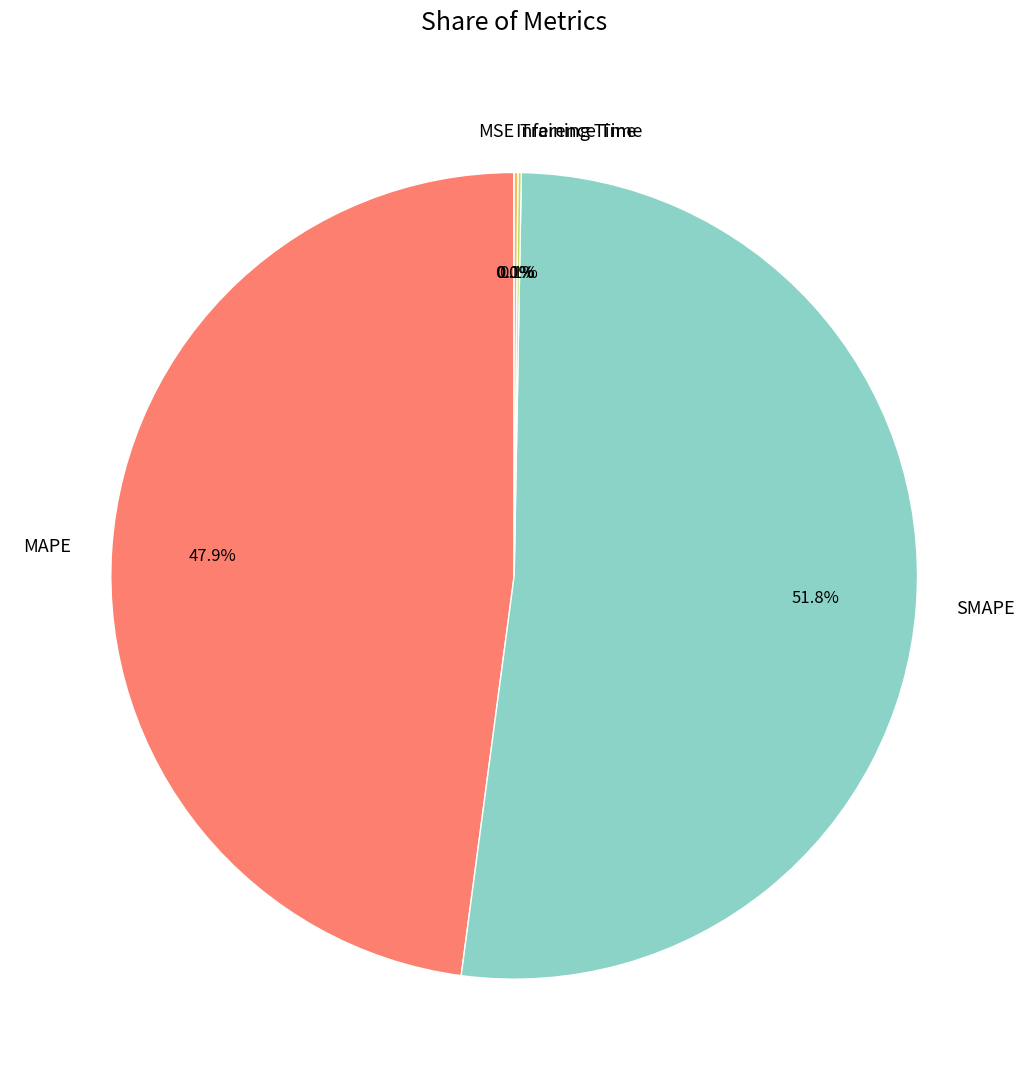

How much of the chart is everything except MAPE?

52.1%